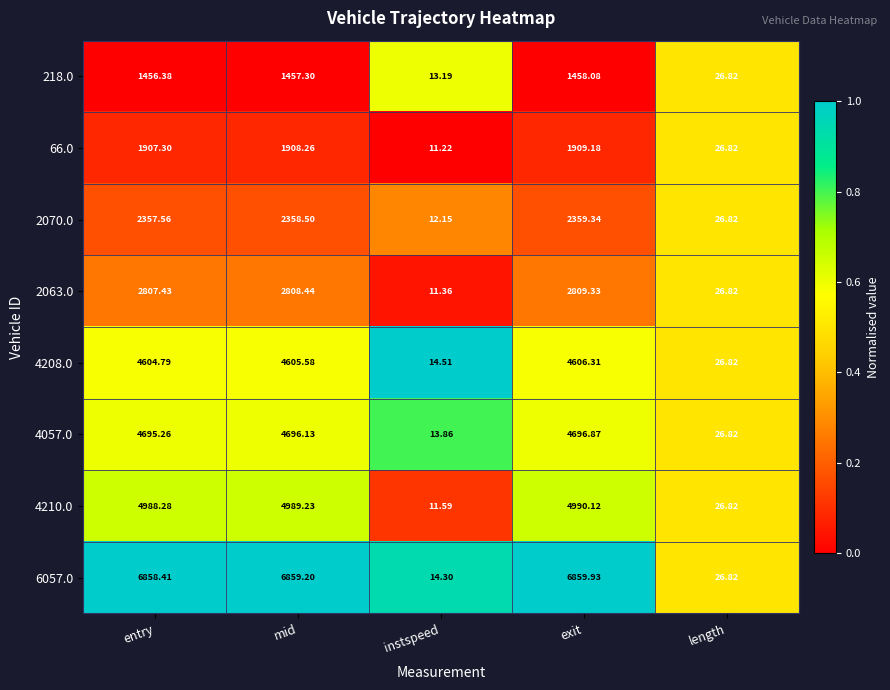

List the labels in order of 66.0 value, largest first.

exit, mid, entry, length, instspeed